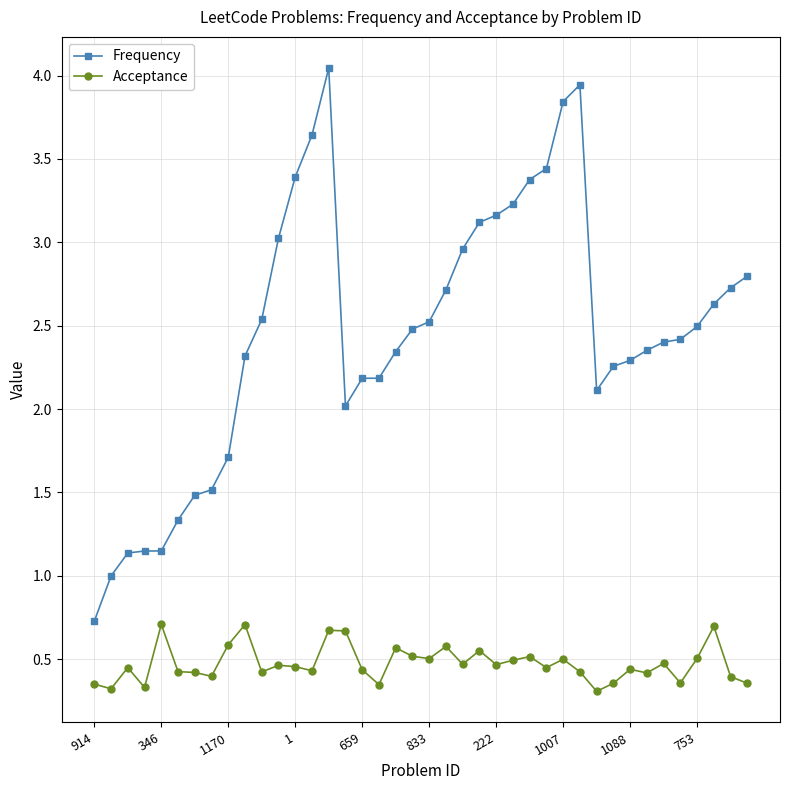

Which series has the widest spread of values?

Frequency